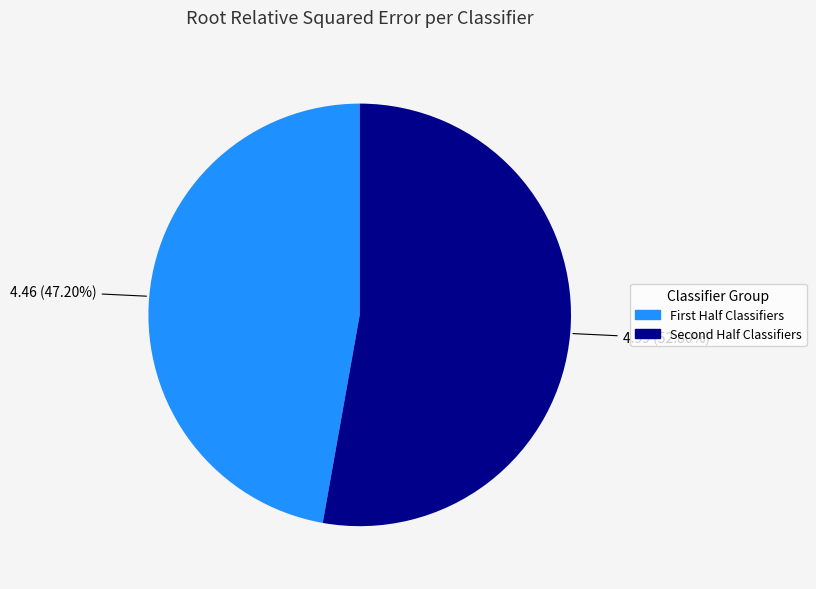

Rank the categories by value from highest to lowest.

Second Half Classifiers, First Half Classifiers